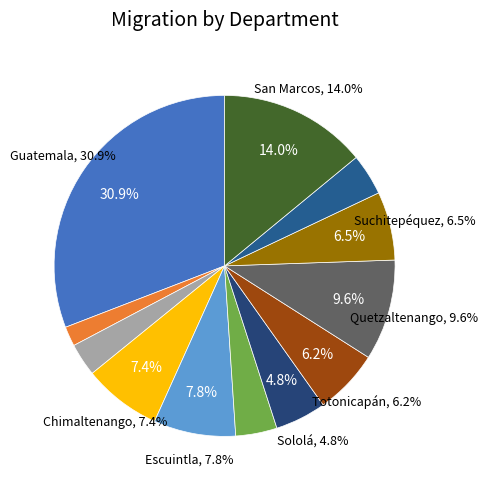

Which has a higher value, Sololá or Suchitepéquez?

Suchitepéquez